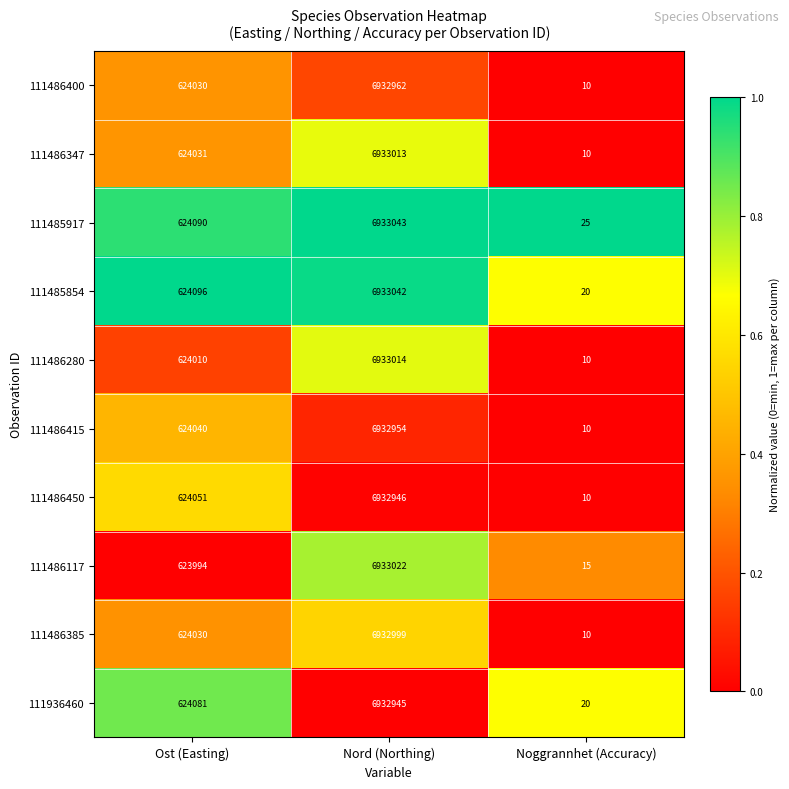

Which category has the lowest value in the 111936460 series?

Noggrannhet (Accuracy)